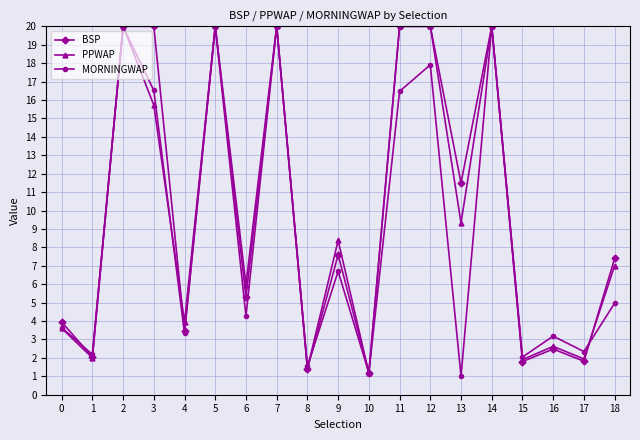

What is the difference between the highest and lowest values at 12?

2.1